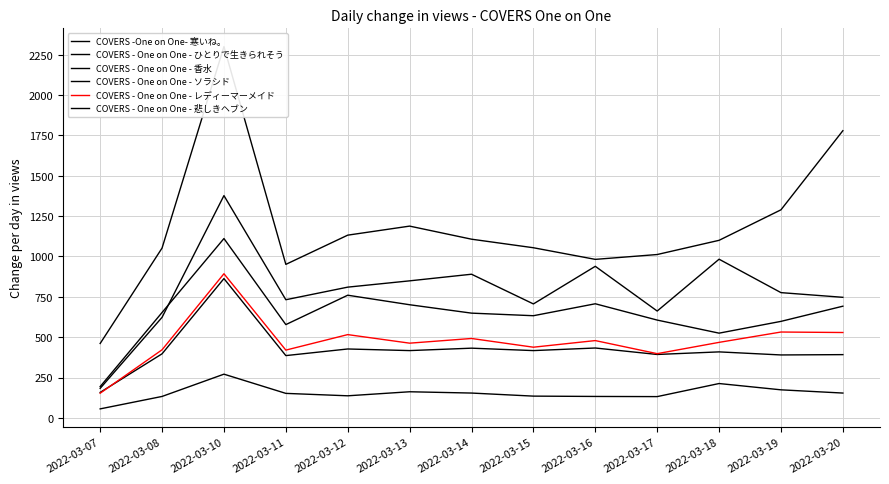

Is the value of COVERS - One on One - ソラシド at 2022-03-18 greater than the value of COVERS - One on One - 香水 at 2022-03-08?

Yes